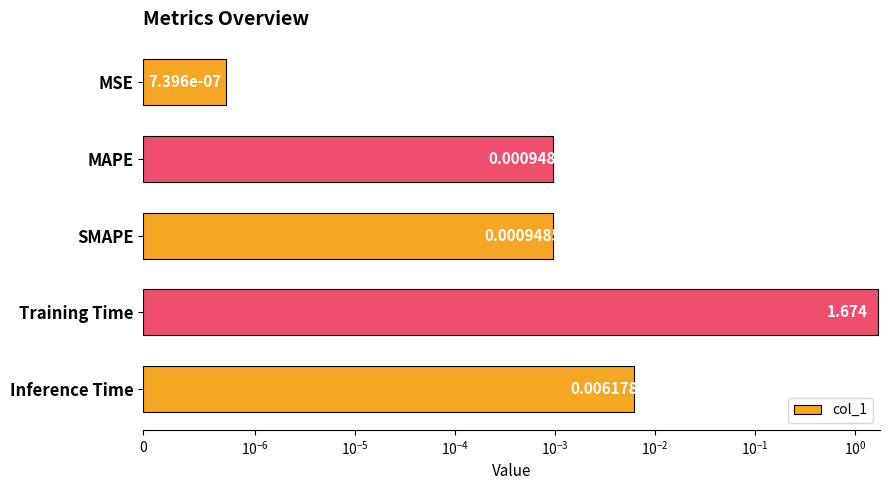

Reading left to right, transcribe all the data shown in this chart.

0.0	0.0	0.0	1.7	0.0